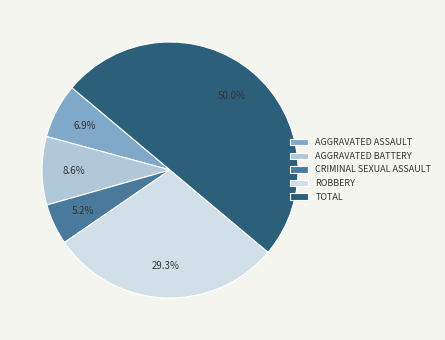

Does CRIMINAL SEXUAL ASSAULT represent more than half of the total?

No